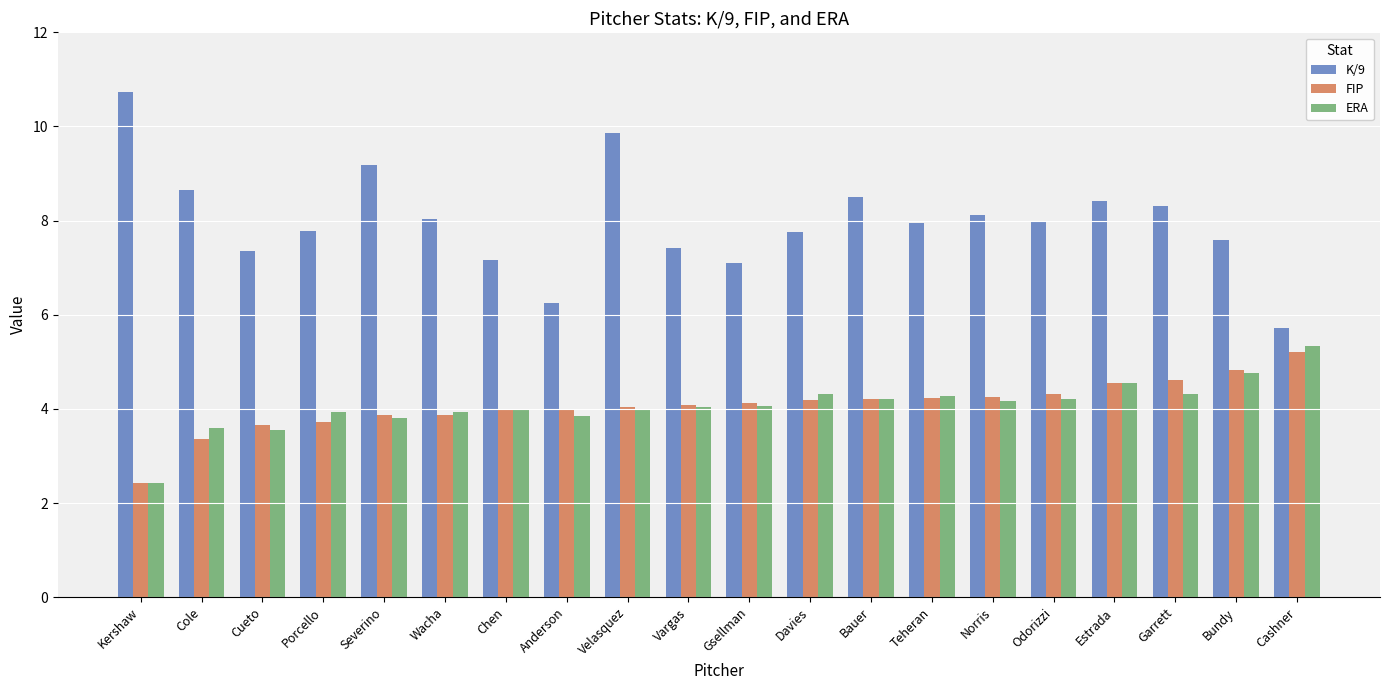

What is the spread (max minus min) of values at Teheran?

3.7